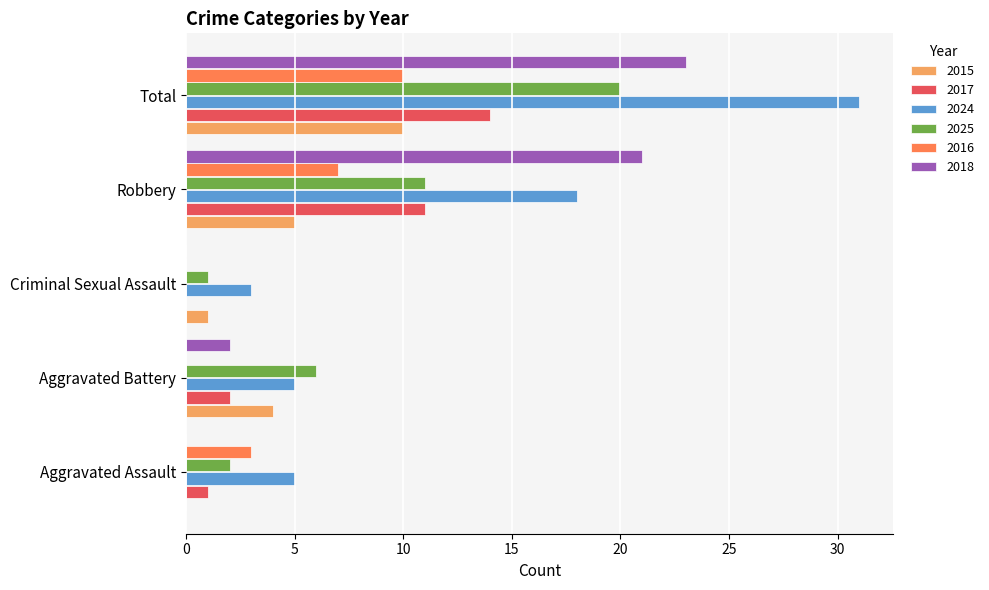

Which series has the largest total across all categories?

2024